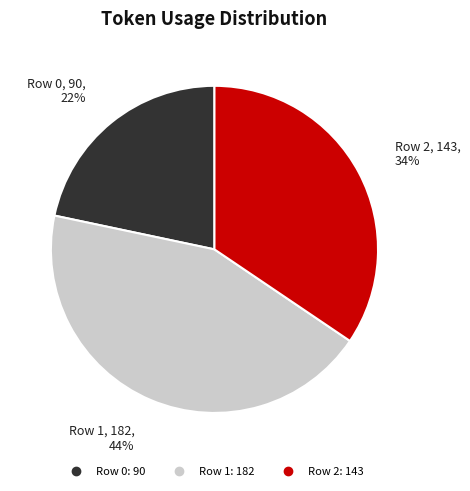

Which slice is the largest?

Row 1